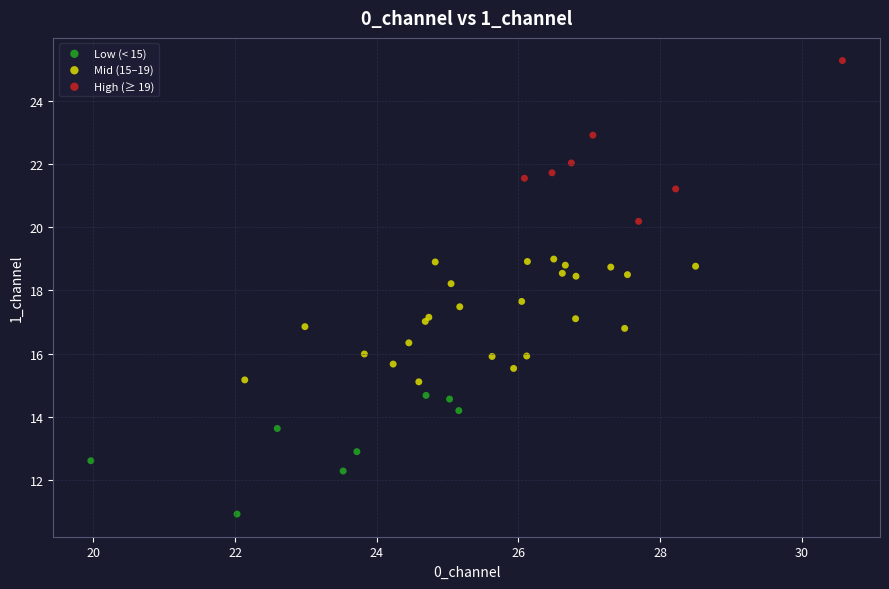

What are all the series names shown in the legend?

Low (< 15), Mid (15–19), High (≥ 19)